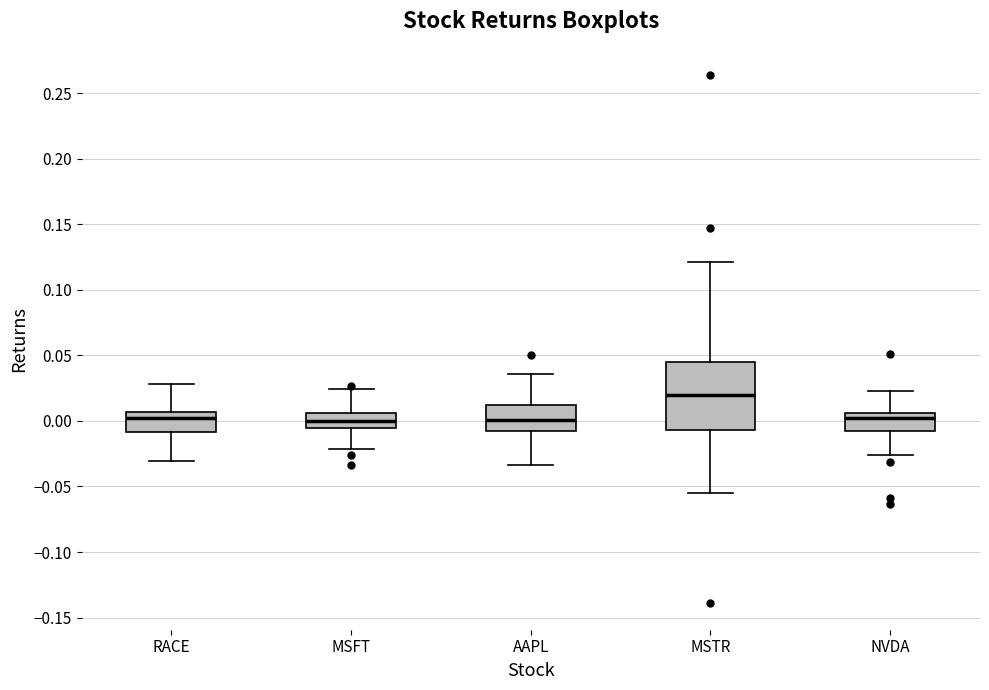

Reading left to right, read every box against the y-axis: the position of its median line, the range the box covers, and the ends of its whiskers. The values are not printed on the chart, so give them approximately, as read against the axis.

RACE: median 0.000, box -0.010 to 0.005, whiskers -0.030 to 0.030
MSFT: median 0.000, box -0.005 to 0.005, whiskers -0.020 to 0.025
AAPL: median 0.000, box -0.010 to 0.010, whiskers -0.035 to 0.035
MSTR: median 0.020, box -0.005 to 0.045, whiskers -0.055 to 0.120
NVDA: median 0.000, box -0.010 to 0.005, whiskers -0.025 to 0.025